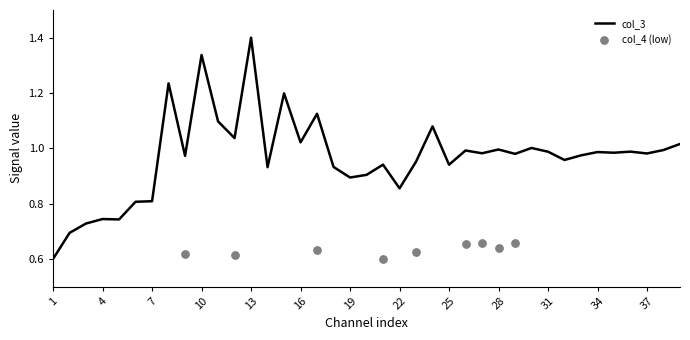

What is the change in value from 1 to 34?

+0.4